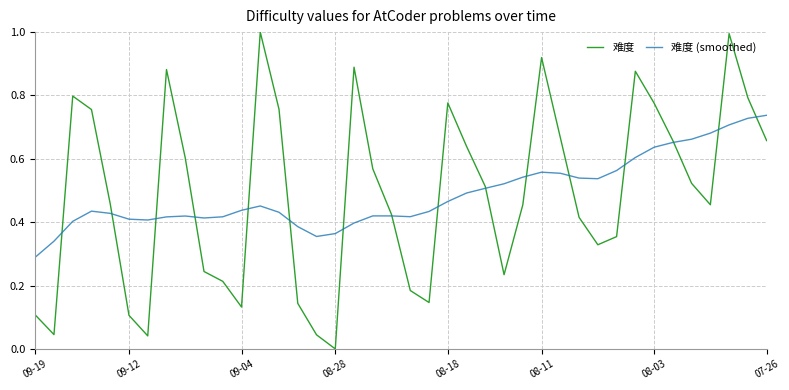

Rank the series by their maximum value, from lowest to highest.

难度 (smoothed), 难度